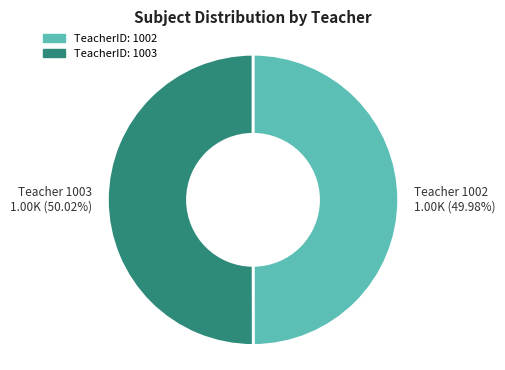

Is it true that TeacherID: 1003 is 50% of the pie?

True